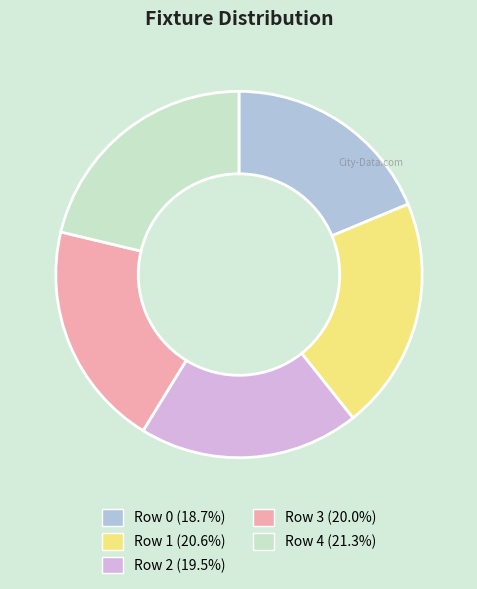

Does Row 4 (21.3%) represent more than half of the total?

No